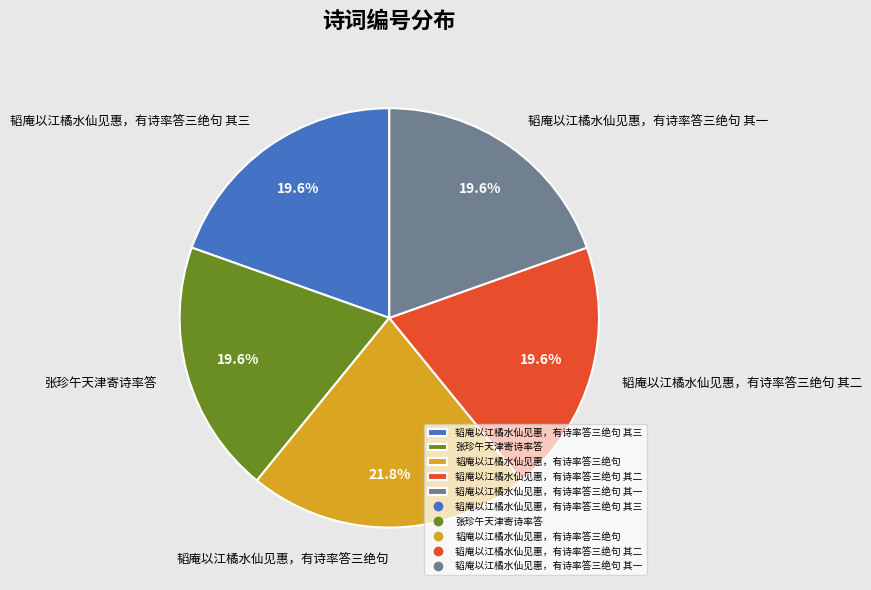

What percentage is the 韬庵以江橘水仙见惠，有诗率答三绝句 slice, to the nearest percent?

22%